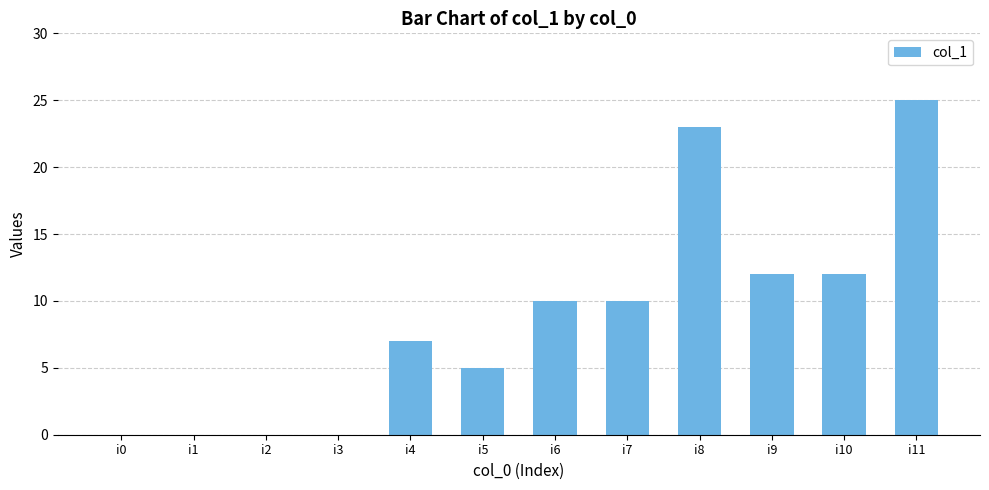

What is the maximum value shown in the chart?

25